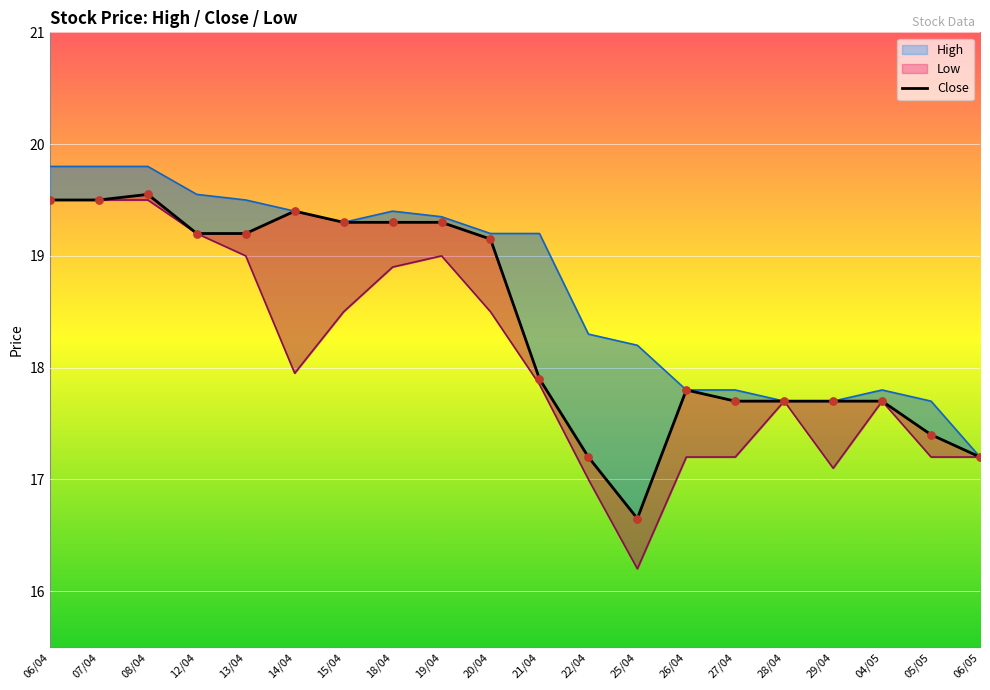

Which series contains the lowest Y value?

Low